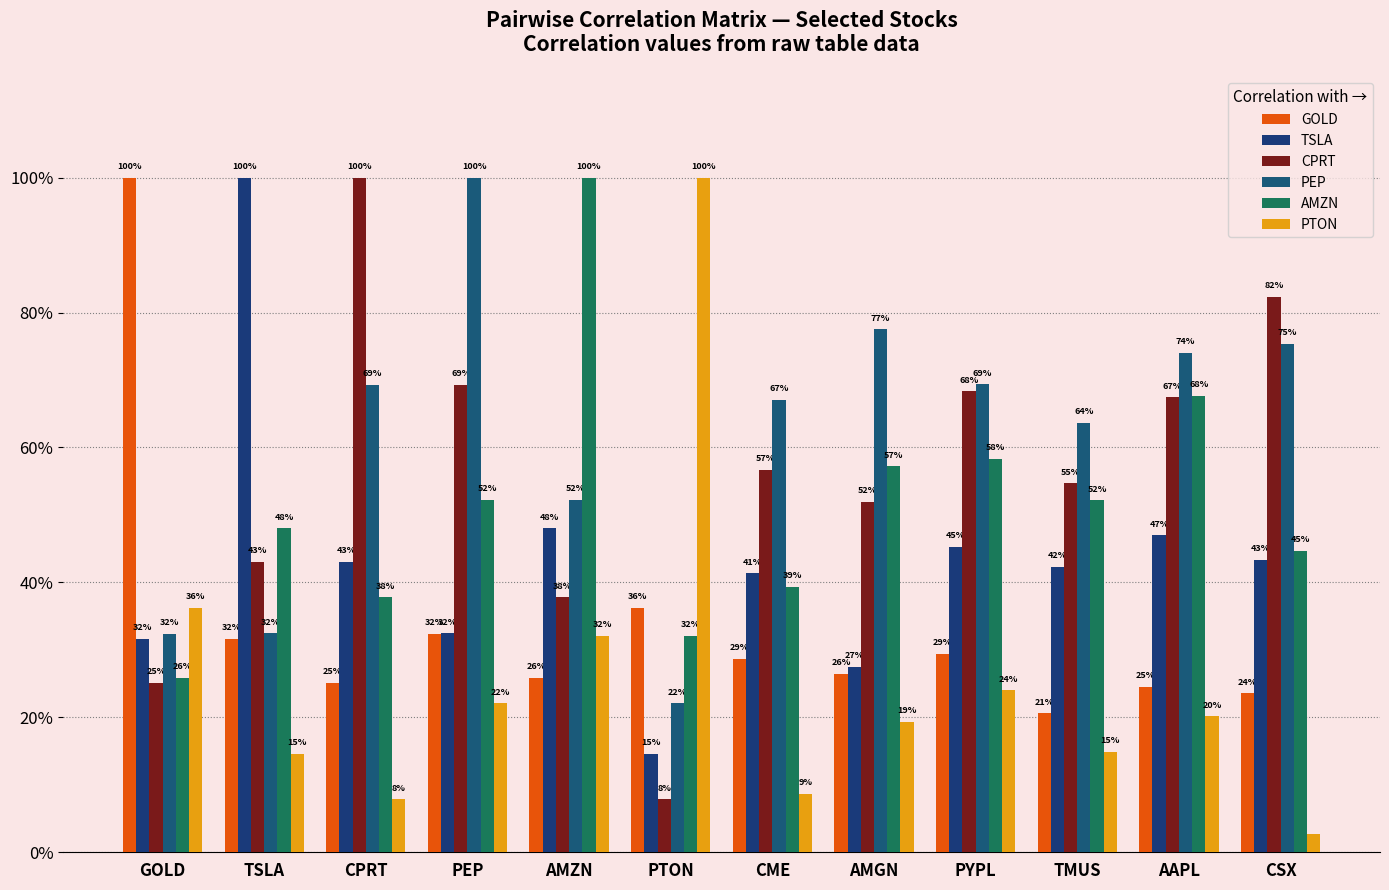

Are the bars horizontal?

No